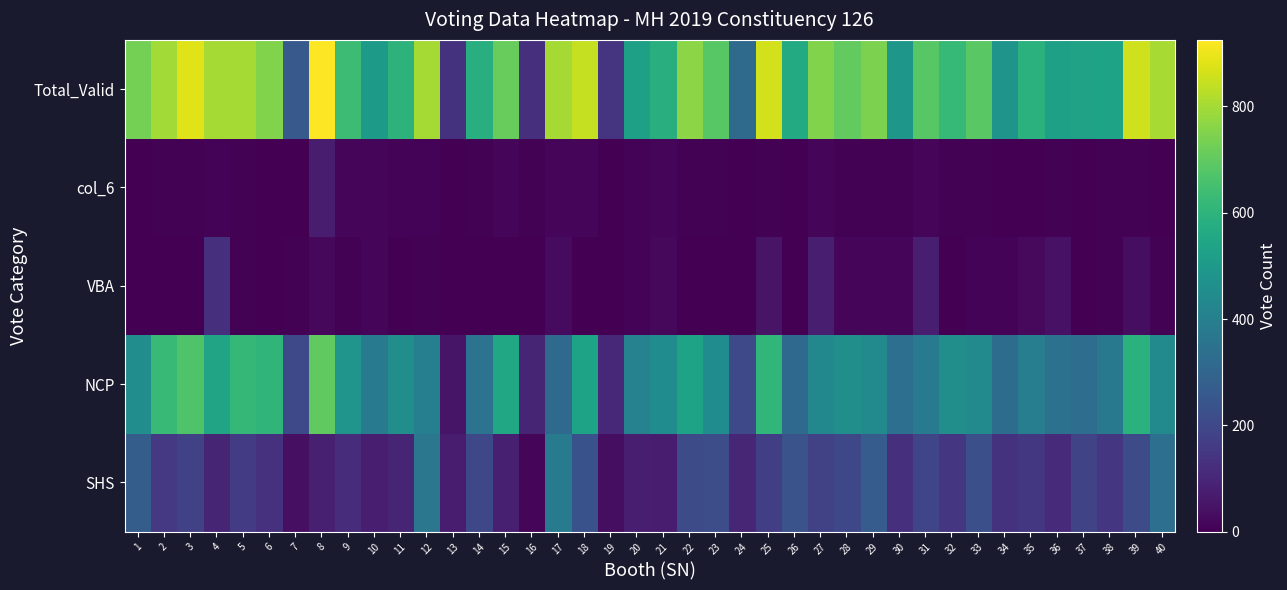

List the series in order of their peak value, lowest first.

col_6, VBA, SHS, NCP, Total_Valid